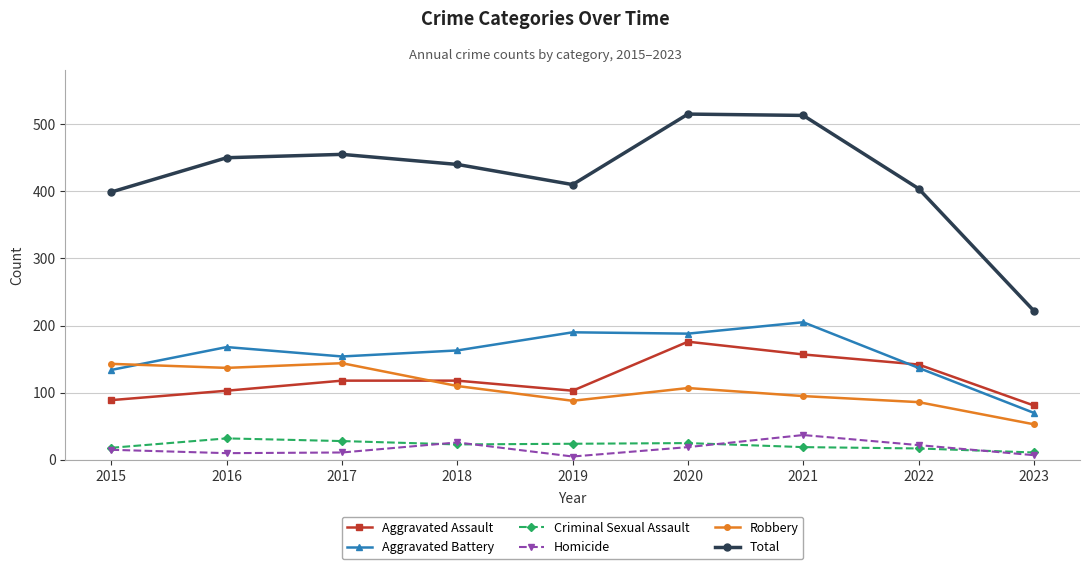

What is the greatest value displayed?

515